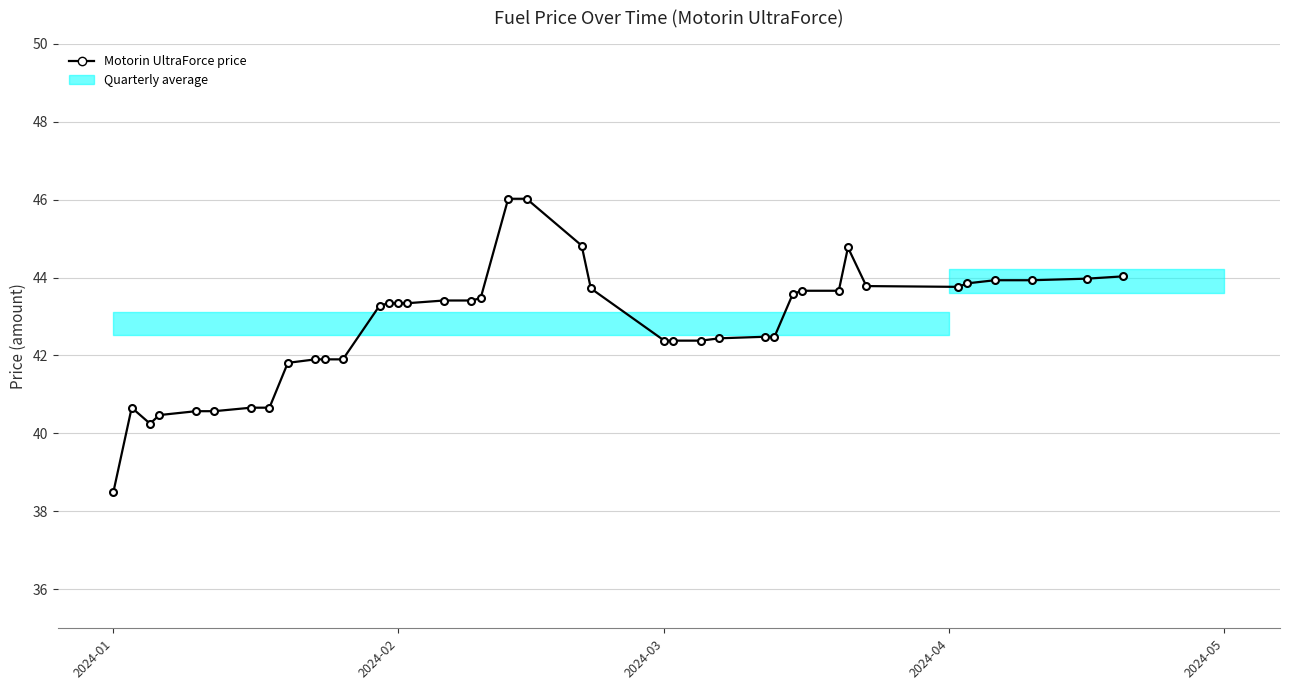

What is the maximum value shown in the chart?

46.0